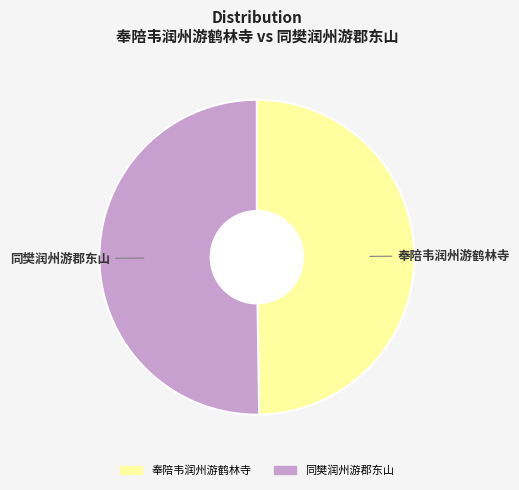

Combined, do 同樊润州游郡东山 and 奉陪韦润州游鹤林寺 account for over 50%?

Yes